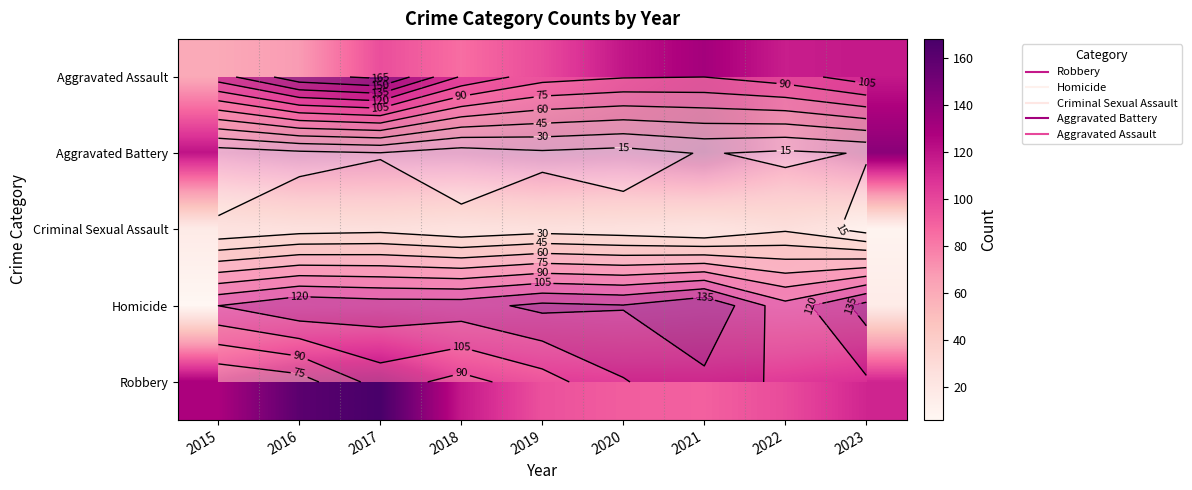

Rank the series at 2016 from highest to lowest value.

Robbery, Aggravated Battery, Aggravated Assault, Criminal Sexual Assault, Homicide